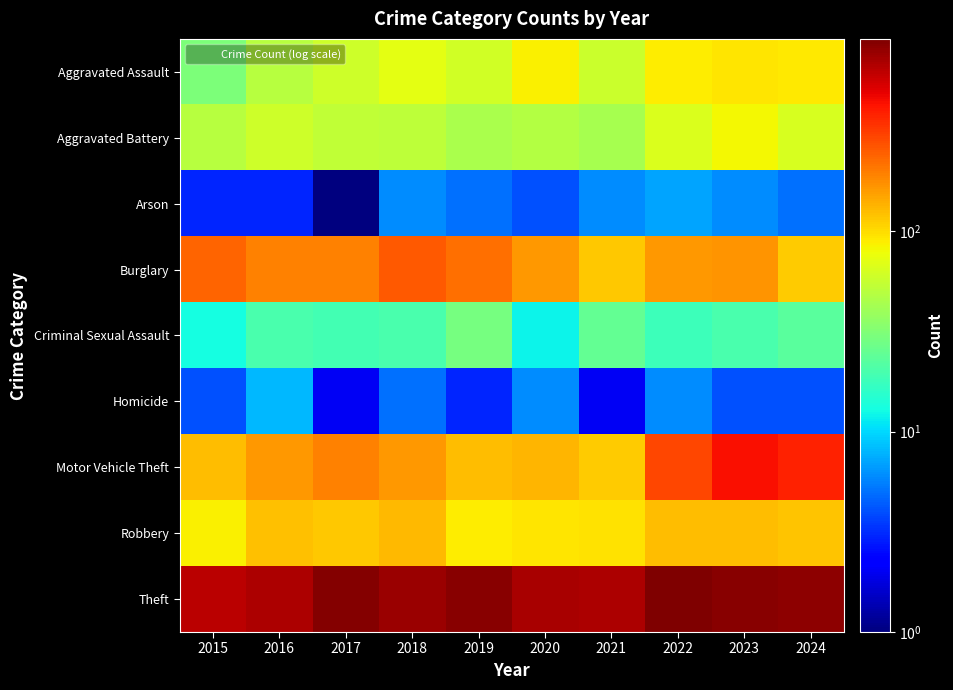

At which category is the sum across all series the highest?

2023